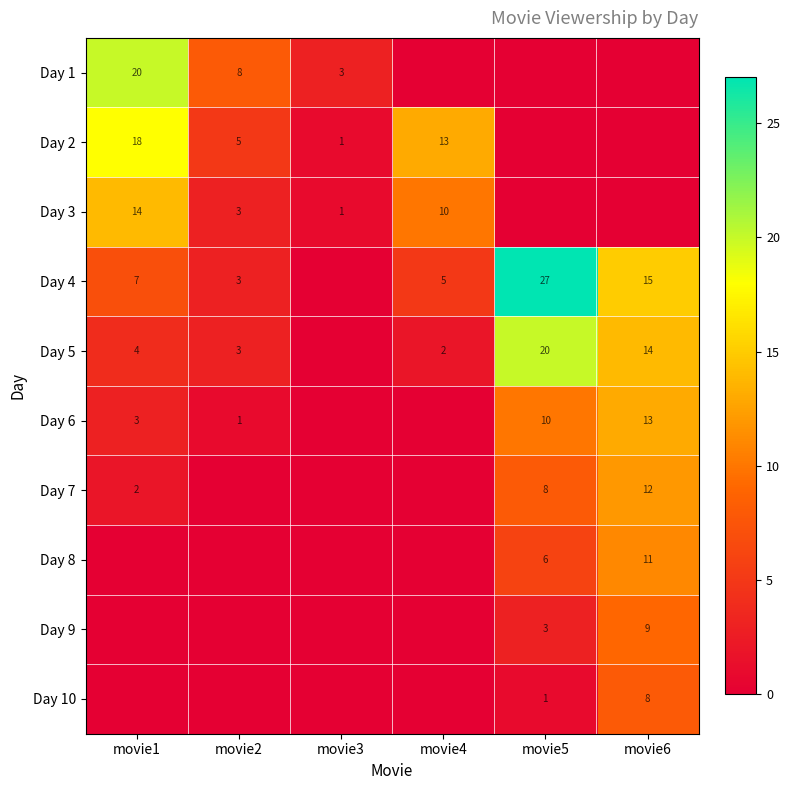

The Day 4 series shows 2 at movie1. True or false?

False